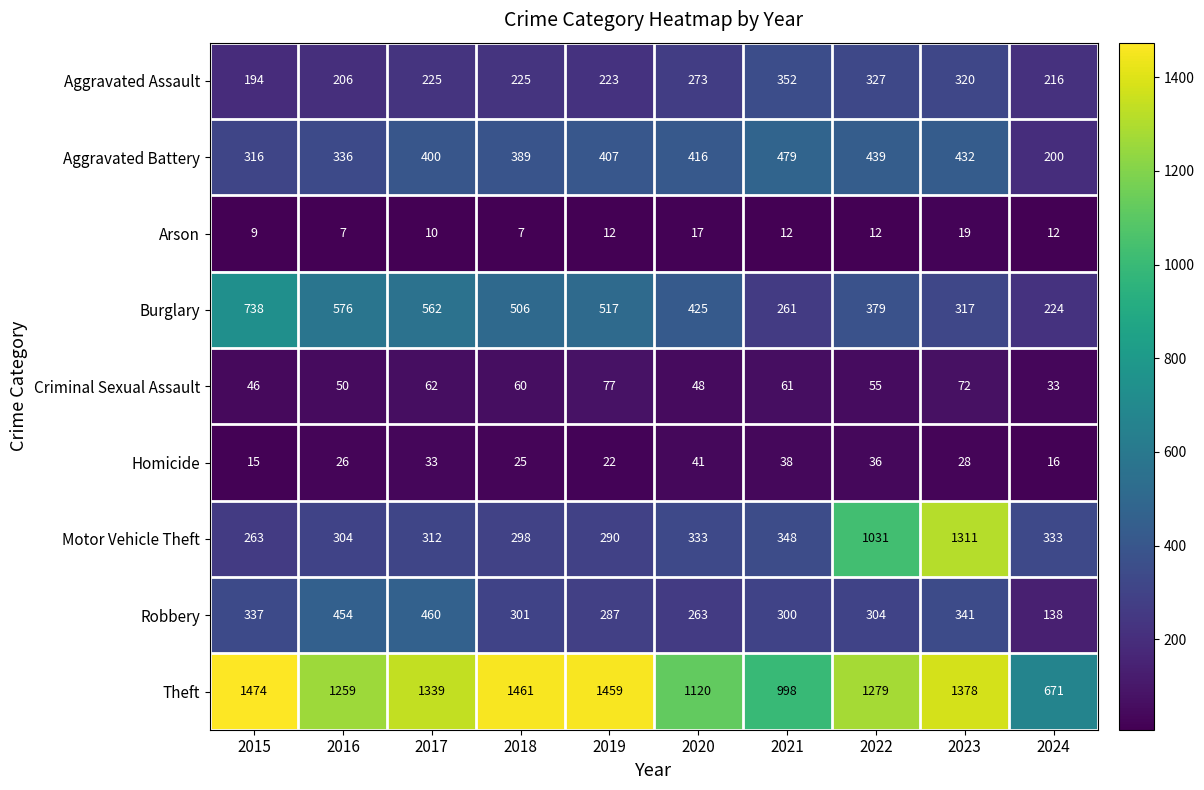

What is the total value across all series at 2017?

3403